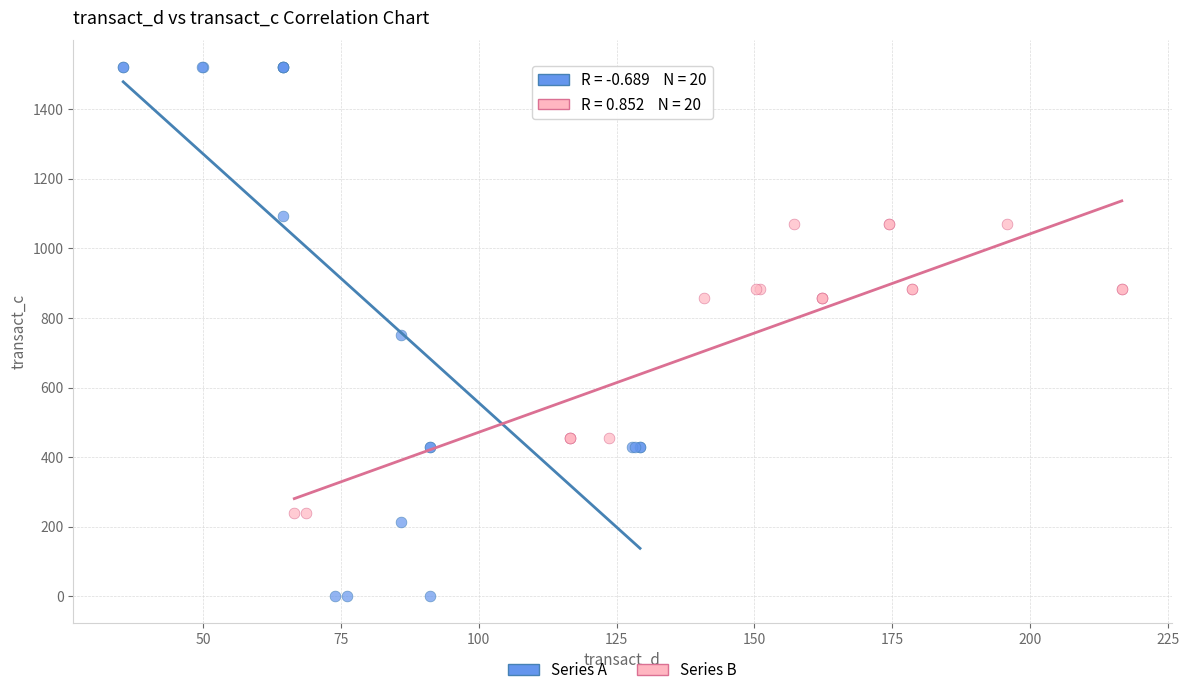

Which series contains the highest Y value?

Series A